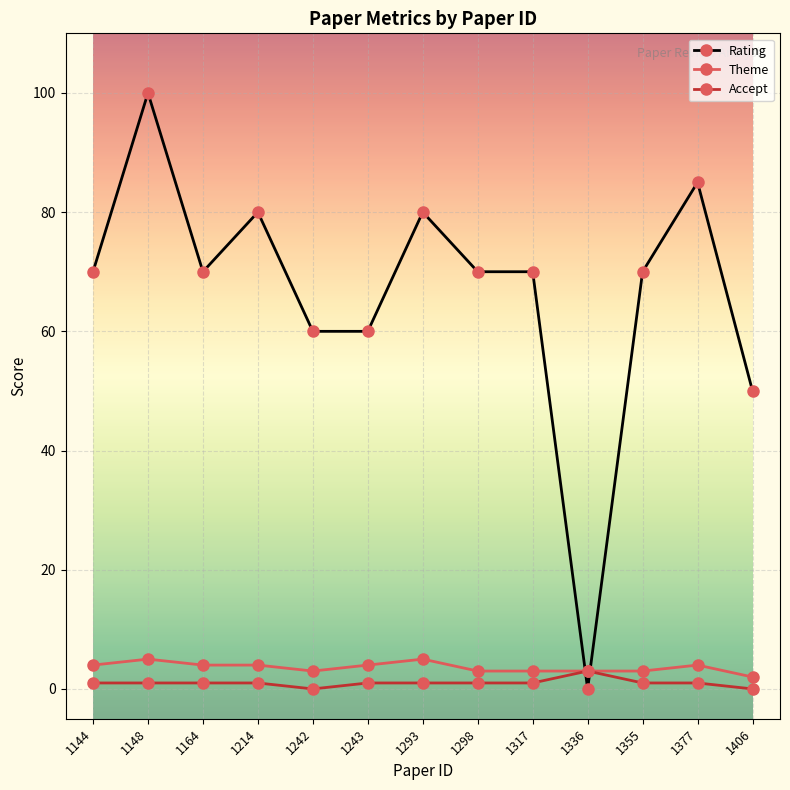

Reading right to left, extract all data points from this chart.

Rating: 1406=50	1377=85	1355=70	1336=0	1317=70	1298=70	1293=80	1243=60	1242=60	1214=80	1164=70	1148=100	1144=70
Theme: 1406=2	1377=4	1355=3	1336=3	1317=3	1298=3	1293=5	1243=4	1242=3	1214=4	1164=4	1148=5	1144=4
Accept: 1406=0	1377=1	1355=1	1336=3	1317=1	1298=1	1293=1	1243=1	1242=0	1214=1	1164=1	1148=1	1144=1